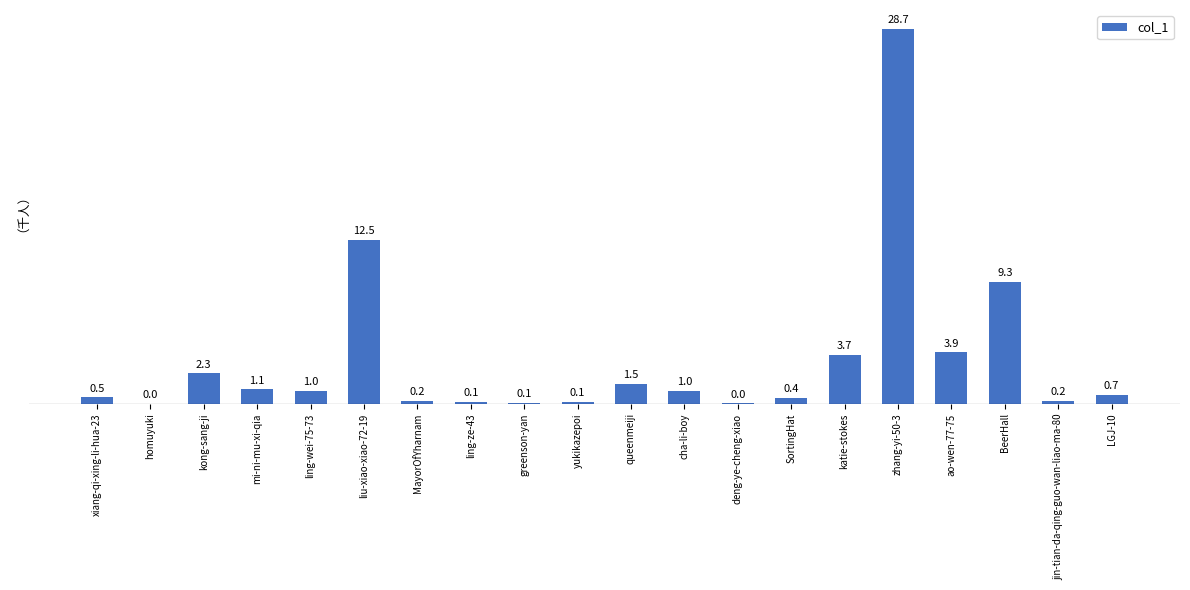

The chart shows a value of 28.7 at zhang-yi-50-3. True or false?

True